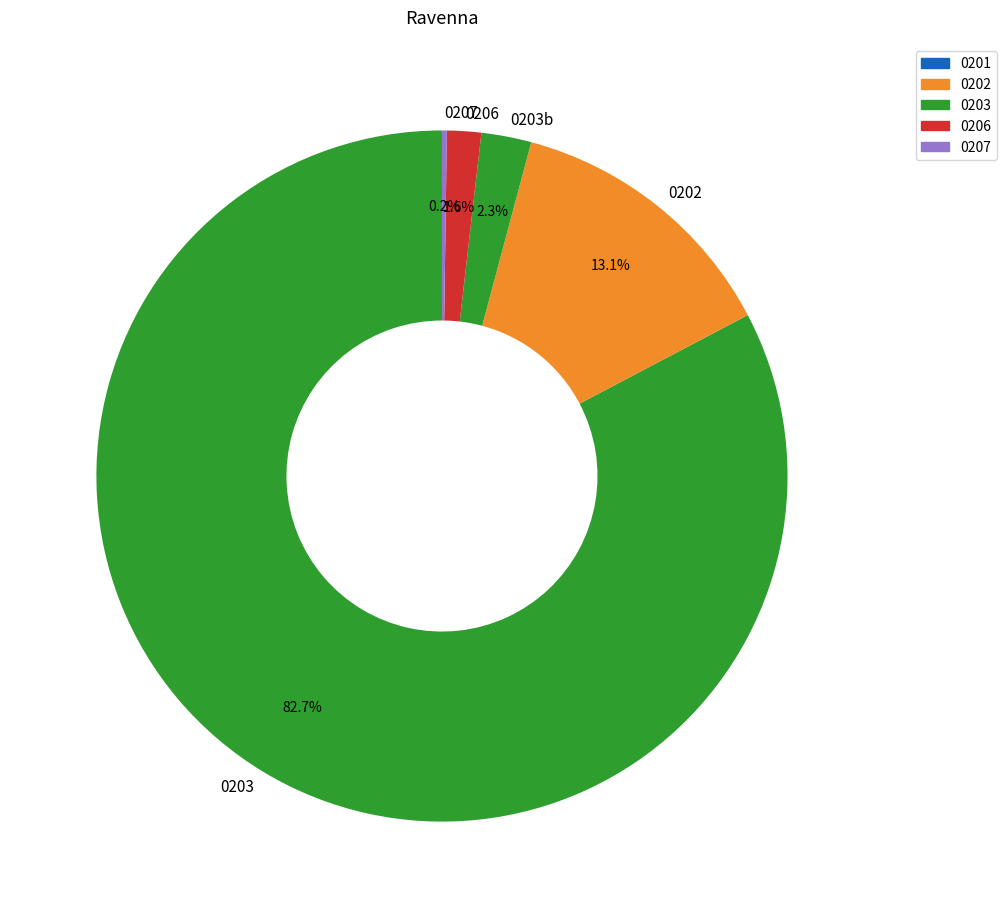

Is there a majority slice in this chart?

Yes